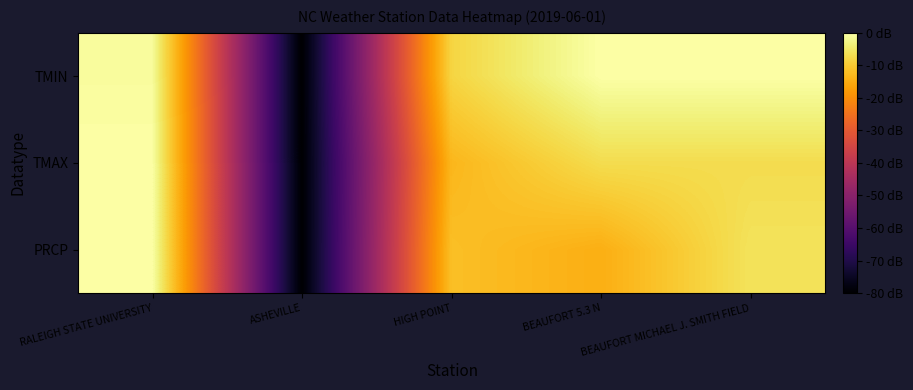

List the series in order of their overall mean, highest first.

TMIN, TMAX, PRCP